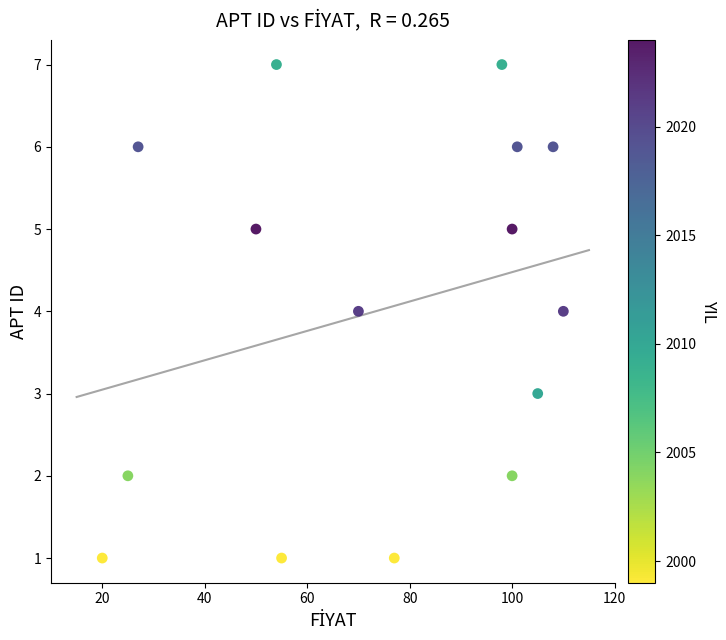

What is the range of Y values (max minus min)?

6